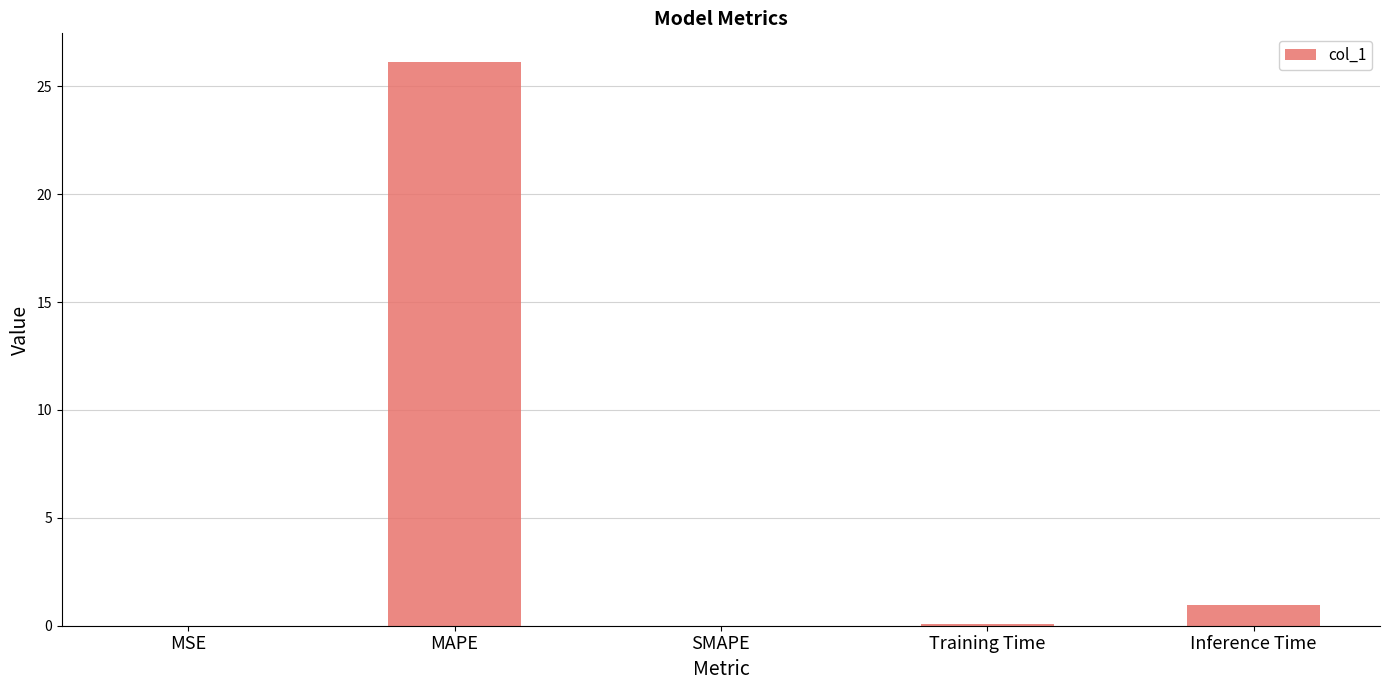

What is the change in value from MAPE to Inference Time?

-25.2